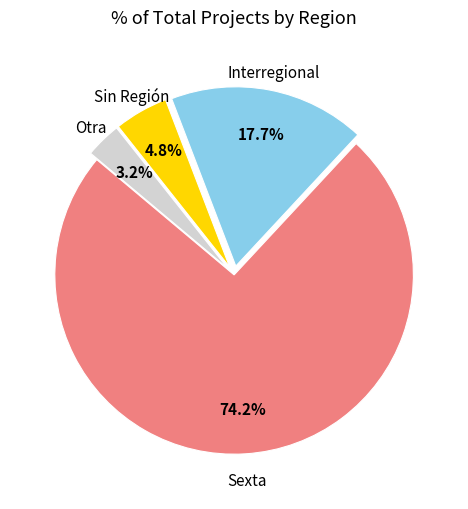

Does any single category account for the majority?

Yes